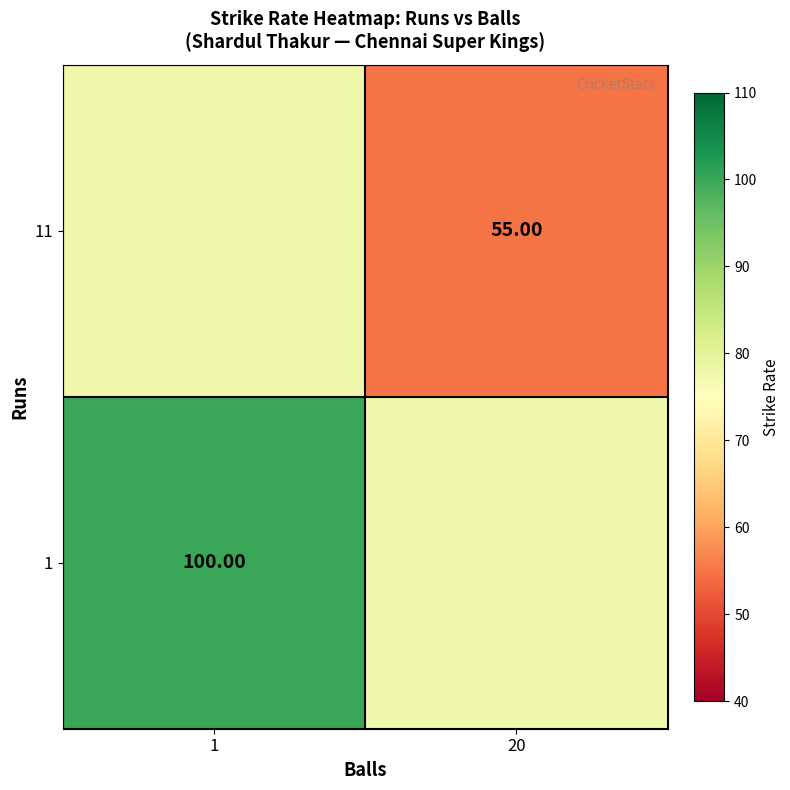

Is the value of 11 at 20 greater than the value of 1 at 1?

No